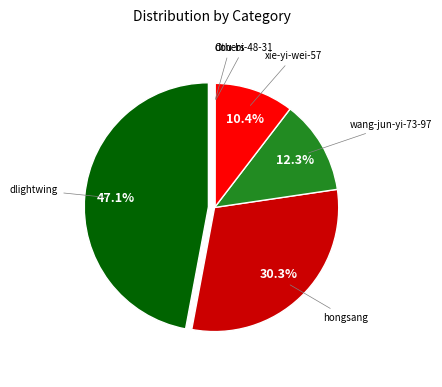

Is there any slice that represents more than half of the pie?

No